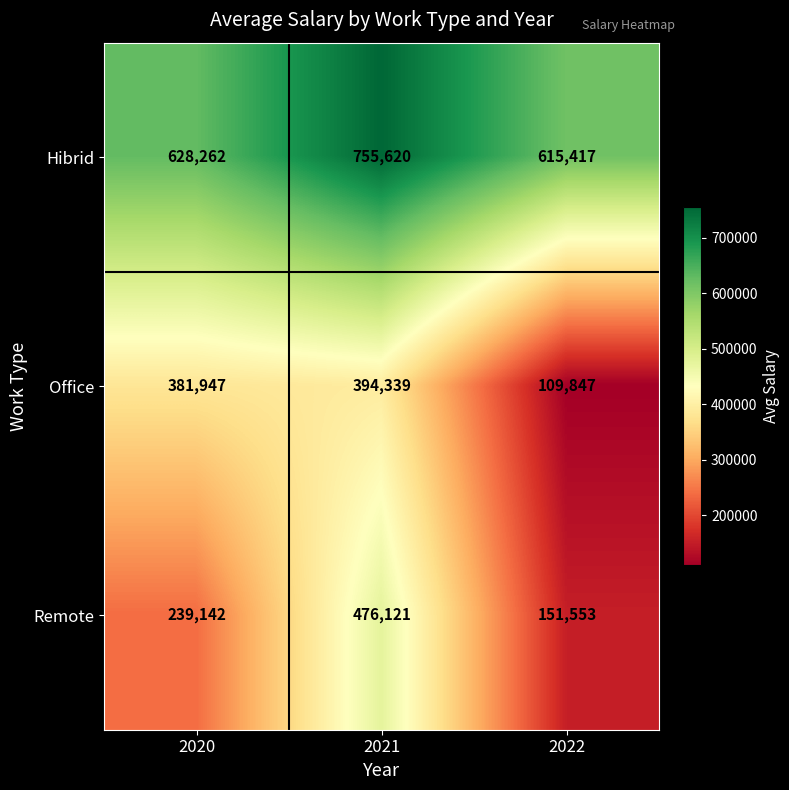

Which series has the widest spread of values?

Remote